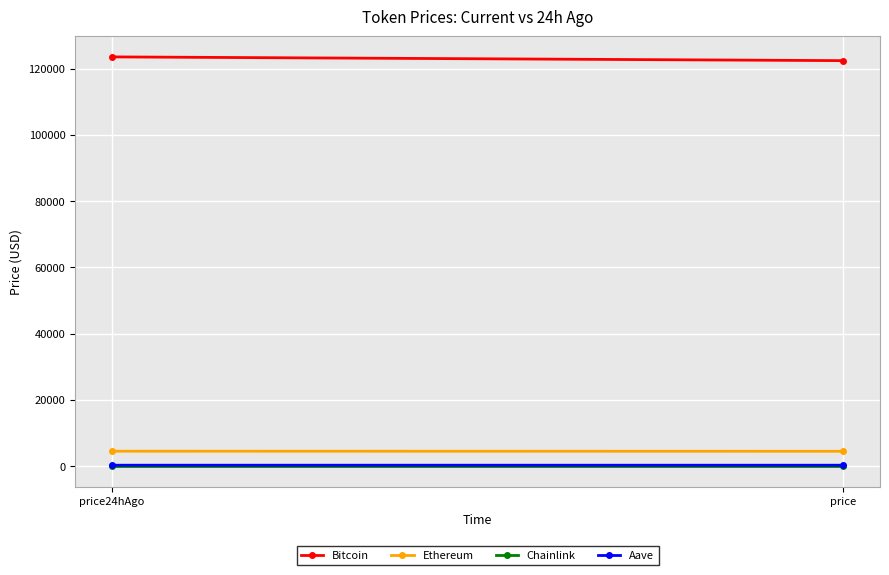

At which category does the chart reach its minimum across all series?

price24hAgo